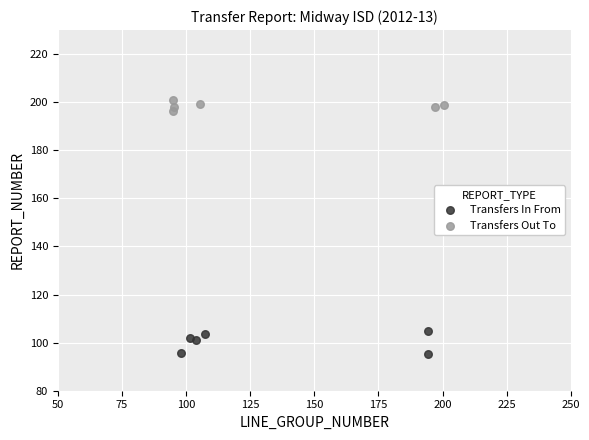

Which series contains the highest Y value?

Transfers Out To